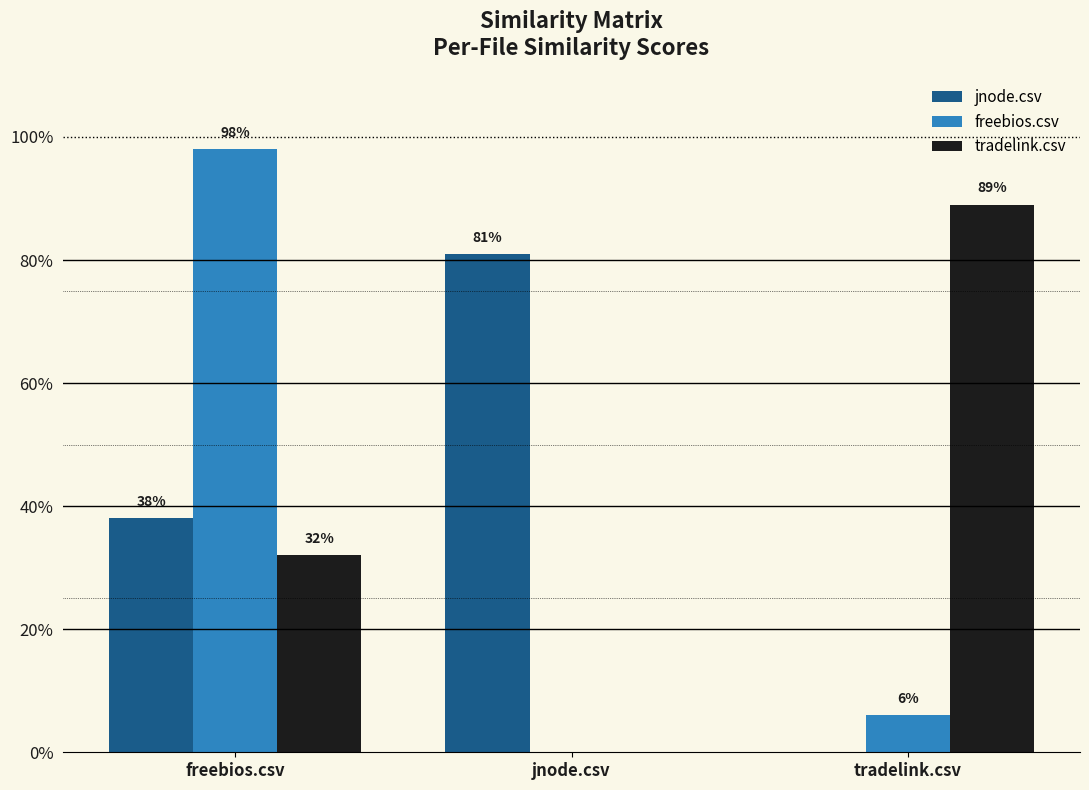

Are the bars horizontal?

No